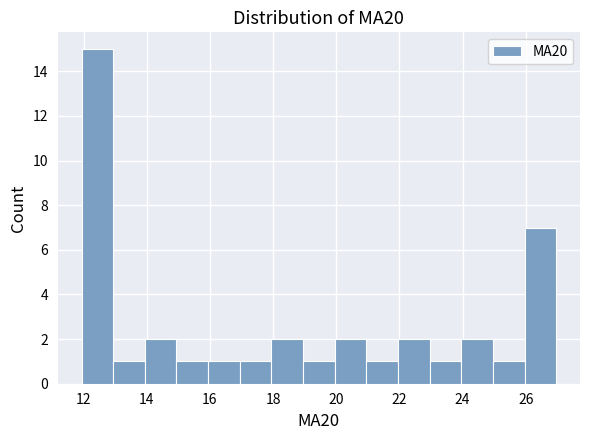

Over which range of the x-axis is the bar tallest?

12 to 13